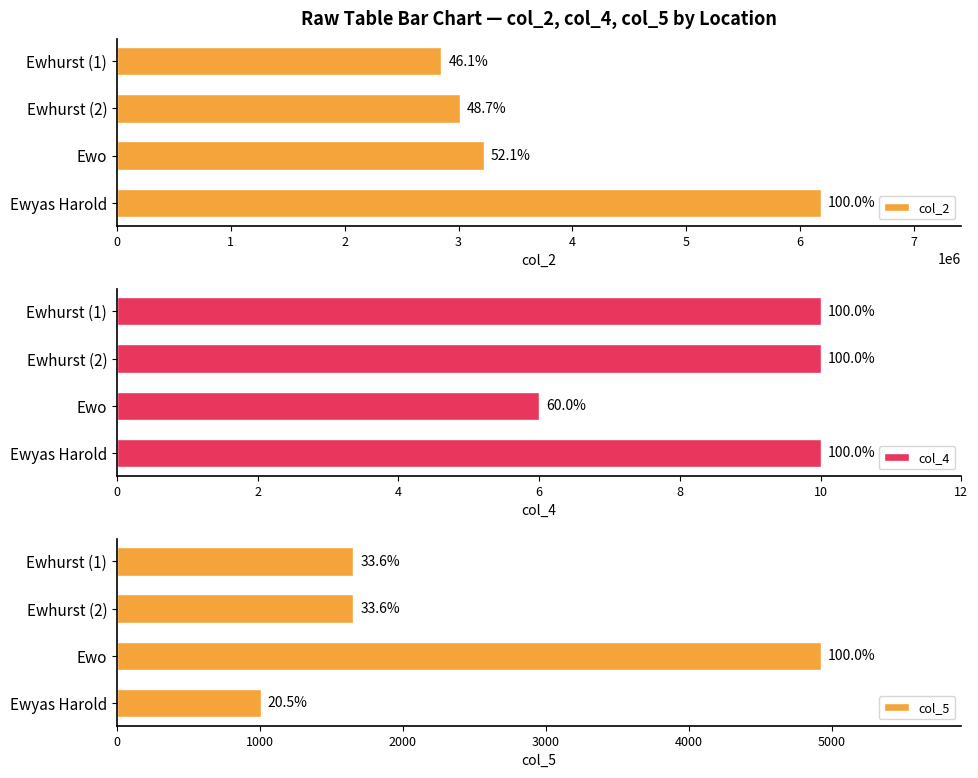

What is the average value of the col_4 series?

9